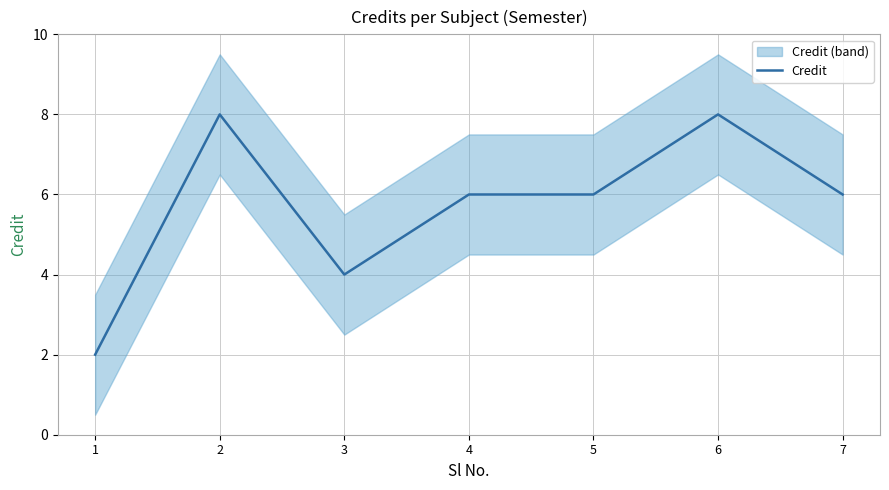

Where is the first local minimum?

3